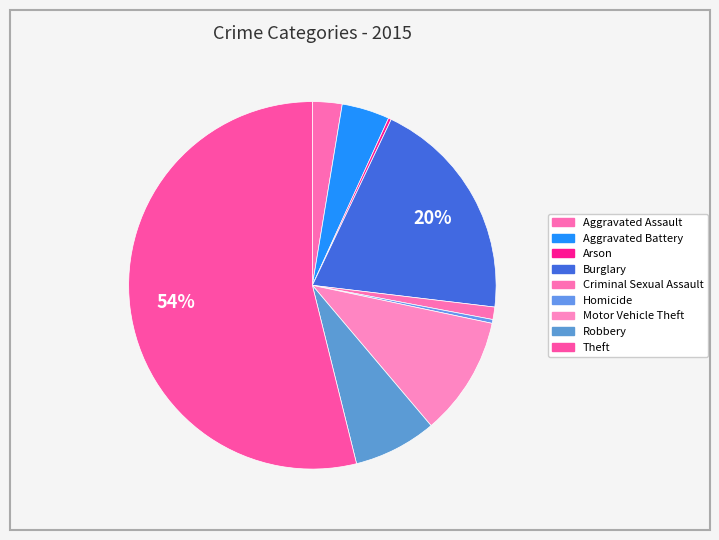

To the nearest percent, what is the combined percentage of Aggravated Assault and Arson?

3%